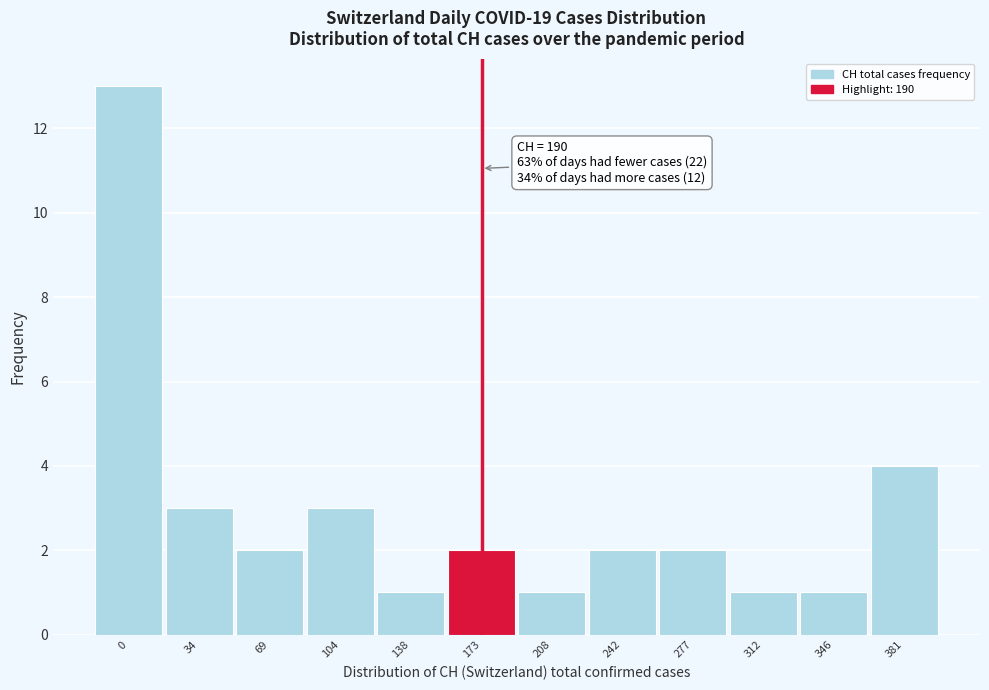

Reading left to right, what are all the values shown in this chart?

0=13	34=3	69=2	104=3	138=1	173=2	208=1	242=2	277=2	312=1	346=1	381=4